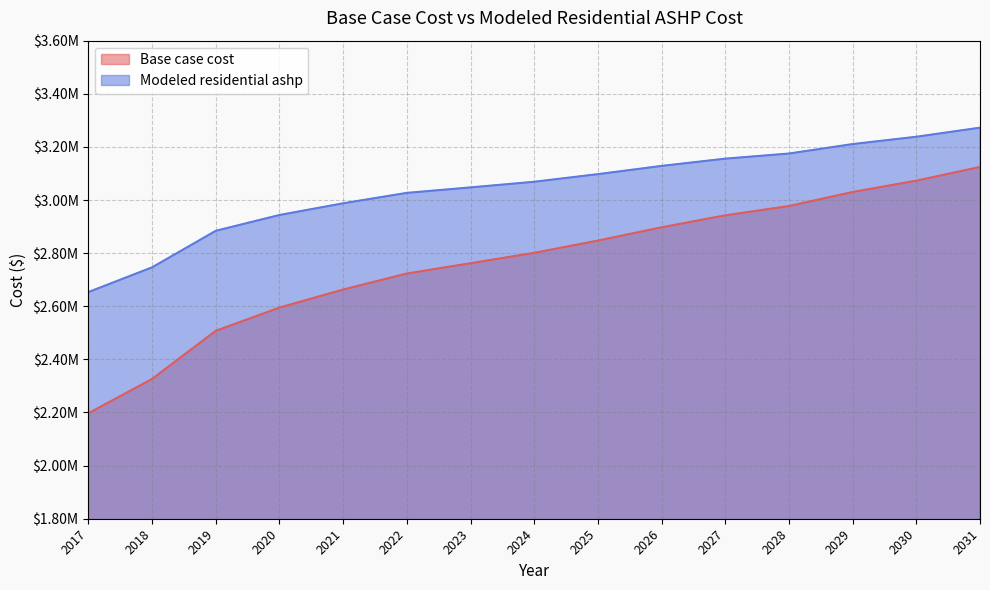

List the series in order of their overall mean, highest first.

Modeled residential ashp, Base case cost